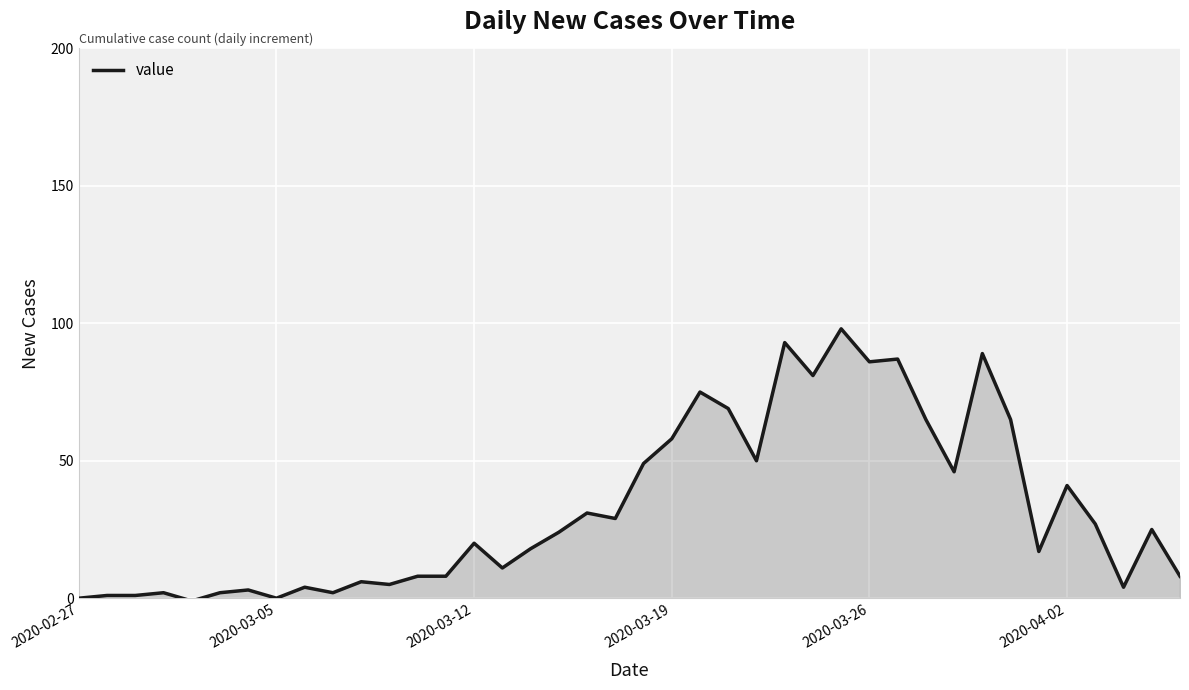

What is the greatest value displayed?

98